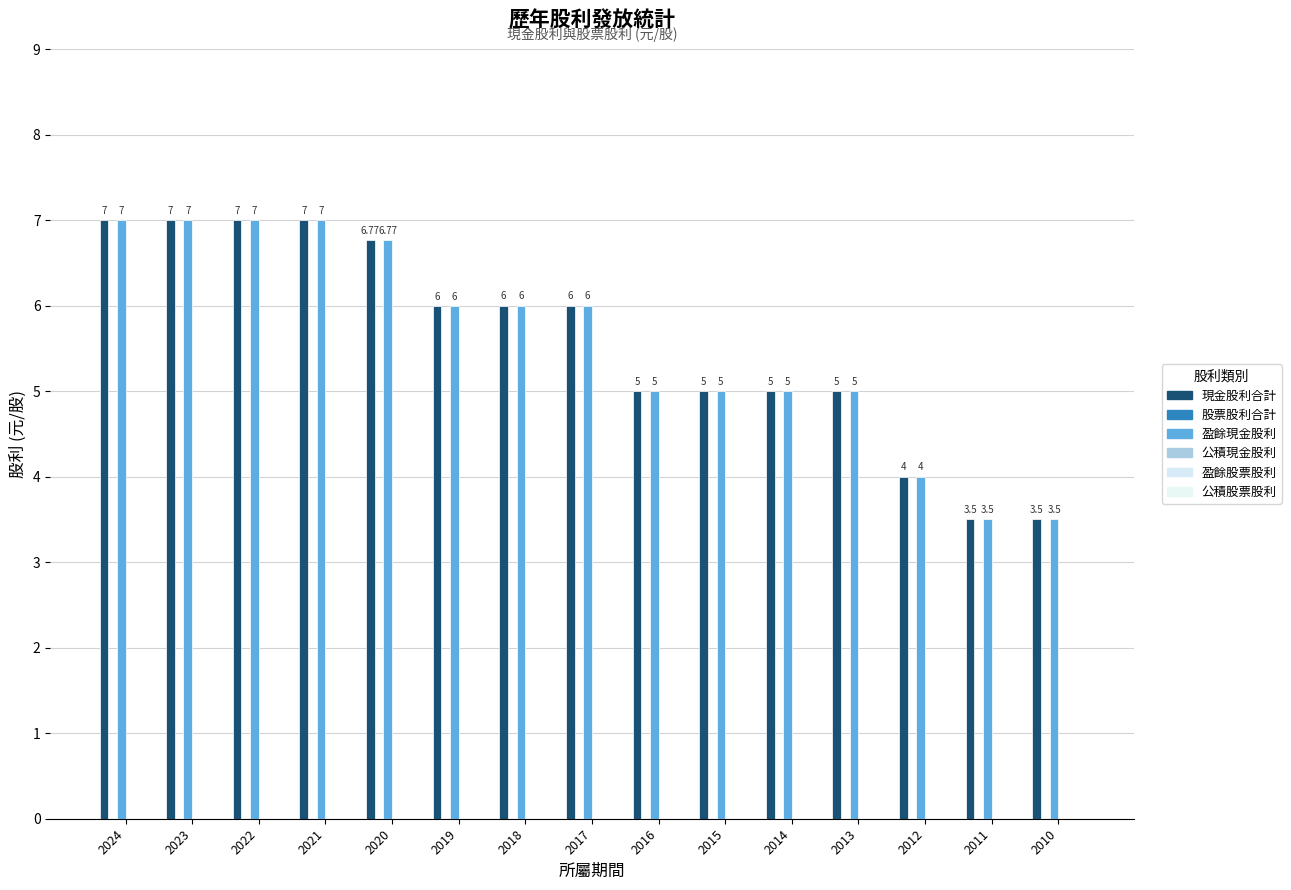

How many series are shown in this chart?

2